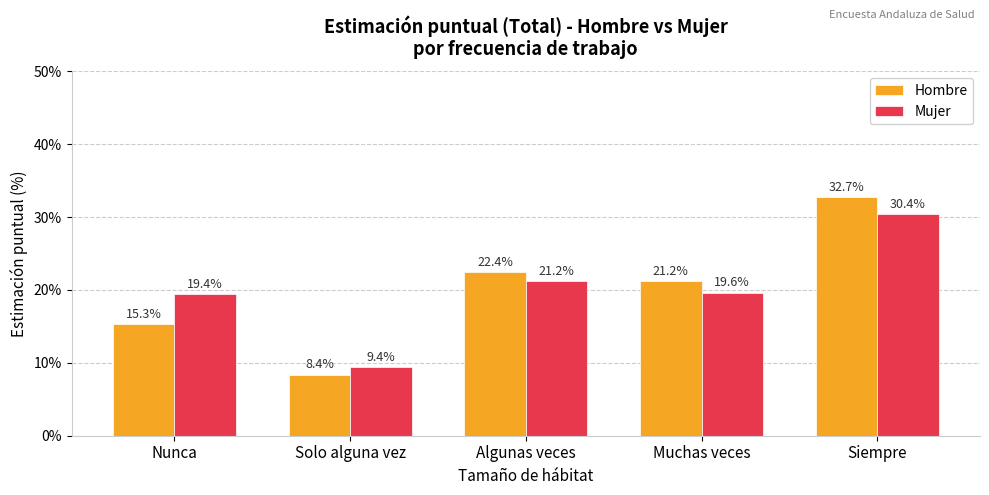

List the labels in order of Mujer value, largest first.

Siempre, Algunas veces, Muchas veces, Nunca, Solo alguna vez